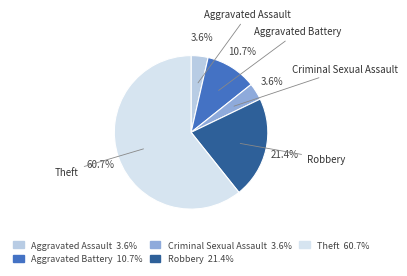

What percentage is the Aggravated Assault slice, to the nearest percent?

4%